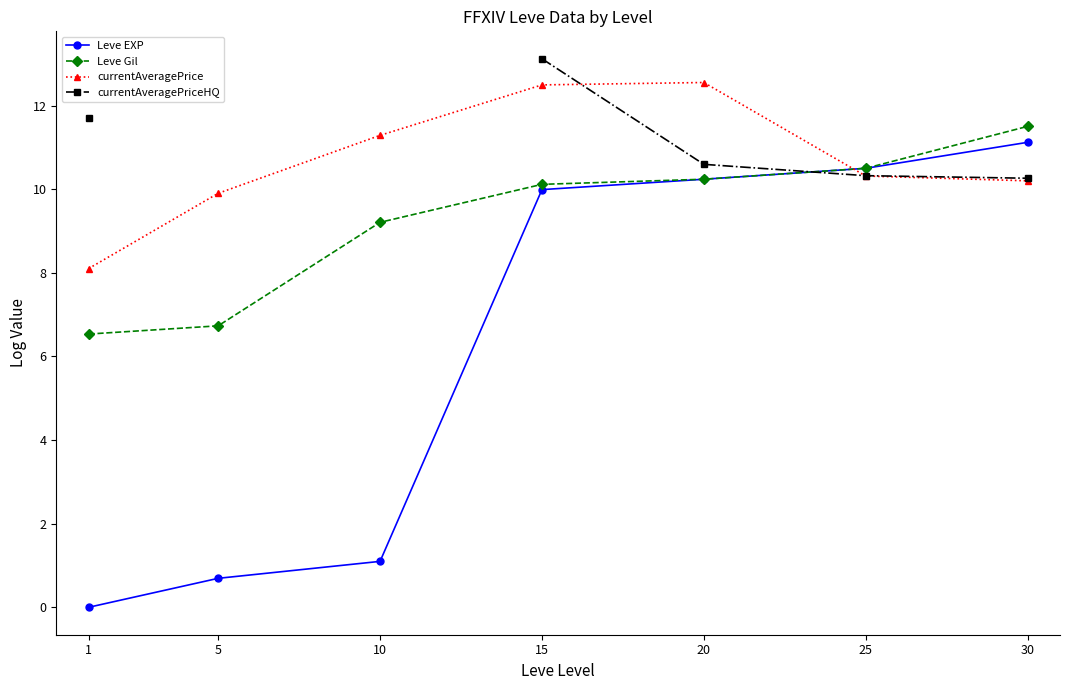

Which series has the widest spread of values?

Leve EXP